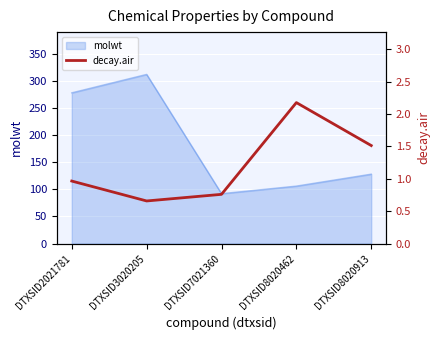

List the labels in order of molwt value, largest first.

DTXSID3020205, DTXSID2021781, DTXSID8020913, DTXSID8020462, DTXSID7021360